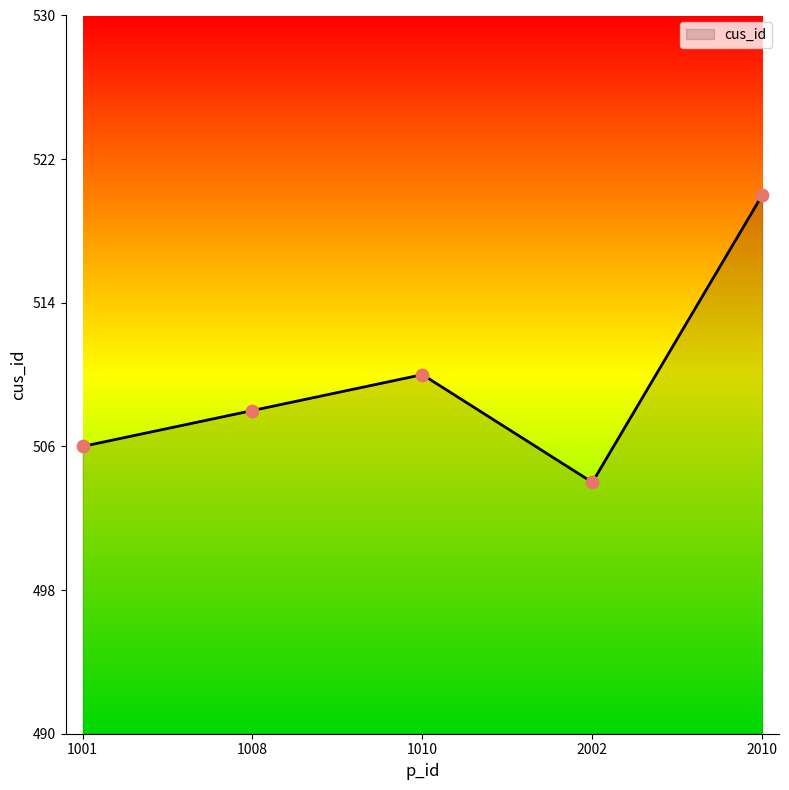

What is the change in value from 1010 to 2002?

-6